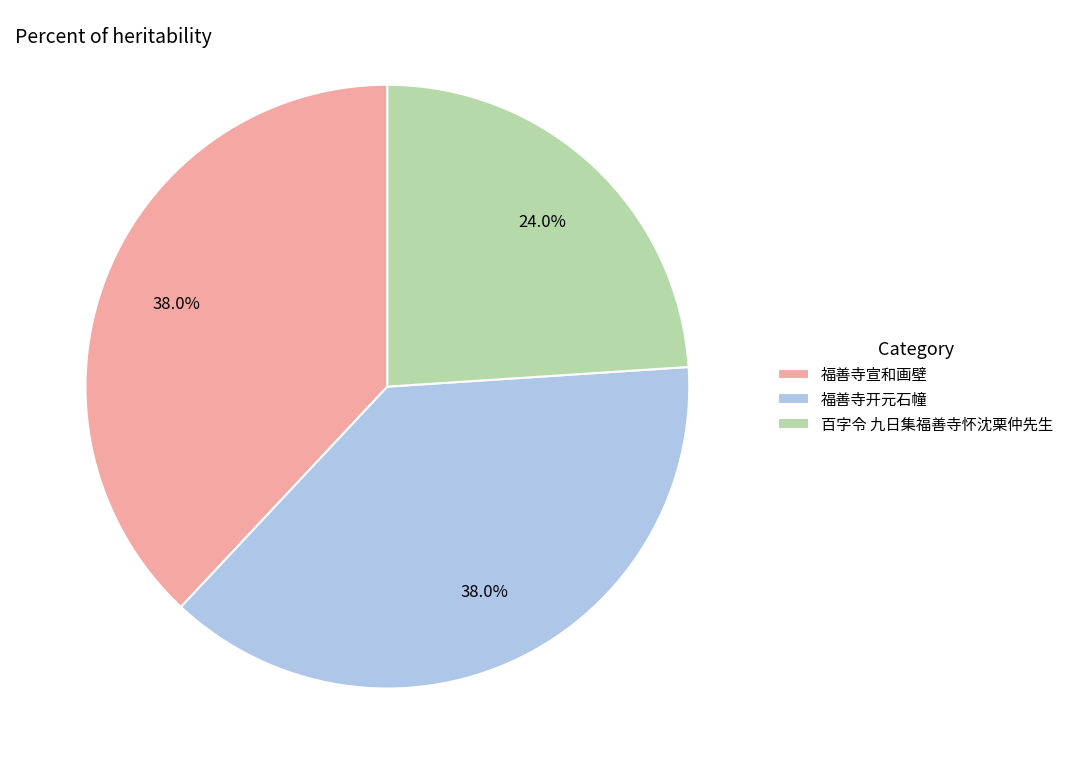

Is there a majority slice in this chart?

No